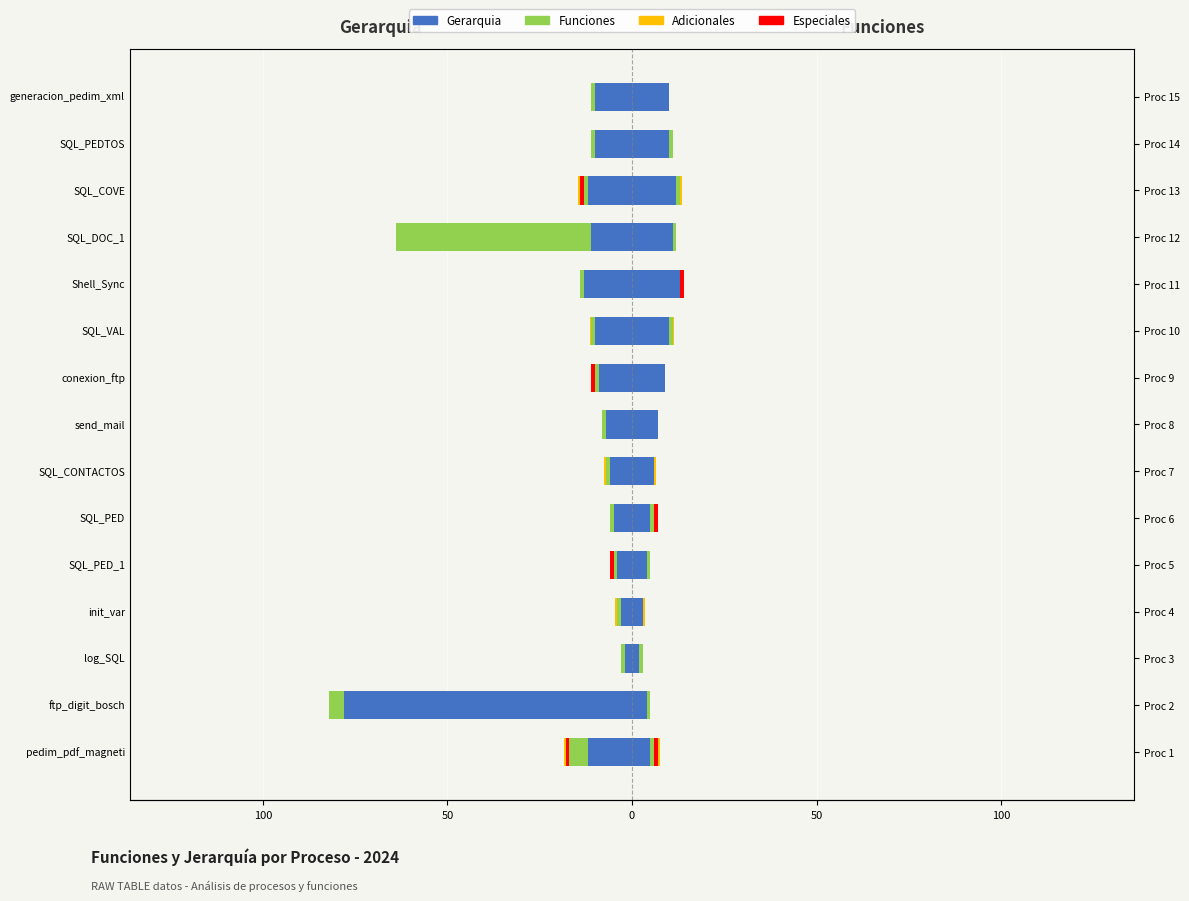

Reading left to right, extract all data points from this chart.

Gerarquia: -12.0	-78.0	-2.0	-3.0	-4.0	-5.0	-6.0	-7.0	-9.0	-10.0	-13.0	-11.0	-12.0	-10.0	-10.0
Funciones: -5.0	-4.0	-1.0	-1.0	-1.0	-1.0	-1.0	-1.0	-1.0	-1.0	-1.0	-53.0	-1.0	-1.0	-1.0
Especiales: -1.0	0.0	0.0	0.0	-1.0	0.0	0.0	0.0	-1.0	0.0	0.0	0.0	-1.0	0.0	0.0
Adicionales: -0.5	0.0	0.0	-0.5	0.0	0.0	-0.5	0.0	0.0	-0.5	0.0	0.0	-0.5	0.0	0.0